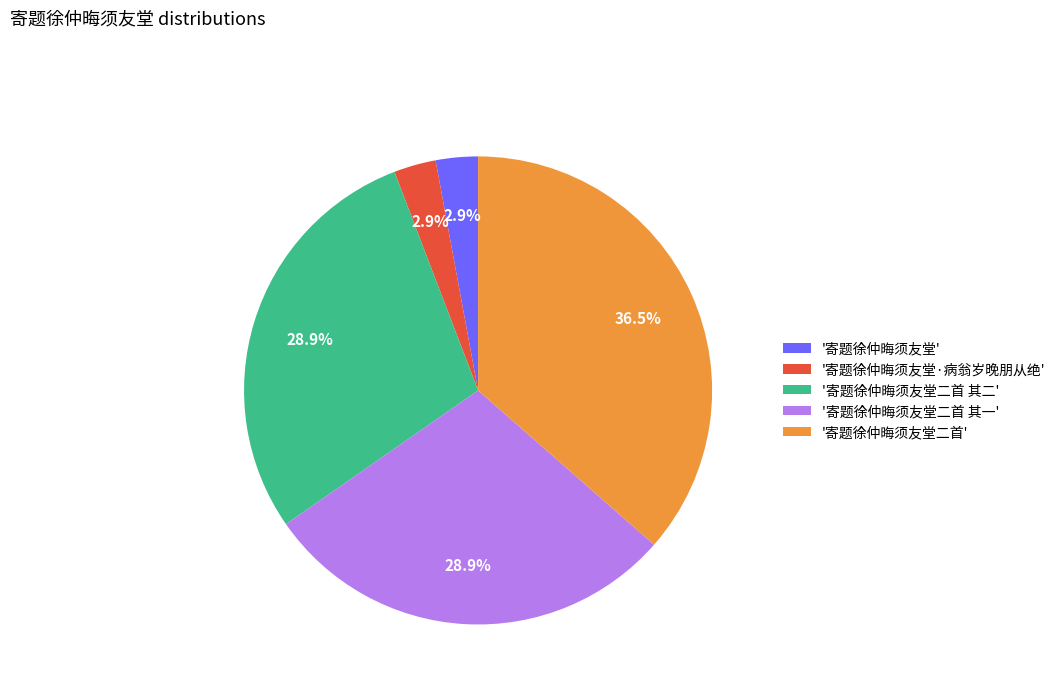

What portion of the pie excludes '寄题徐仲晦须友堂'?

97.1%